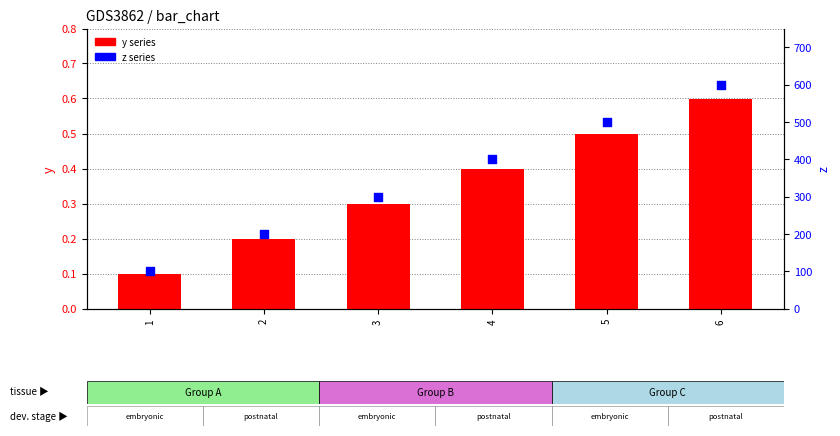

Which series has the largest total across all categories?

z (right)